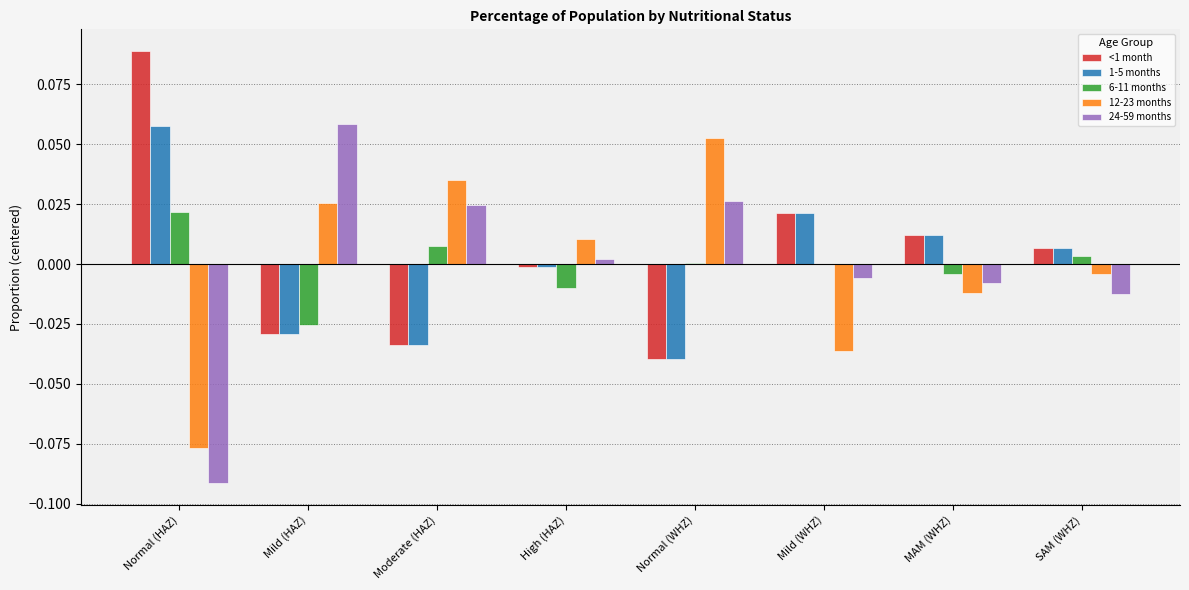

Is it true that 6-11 months equals 0.0 at SAM (WHZ)?

True